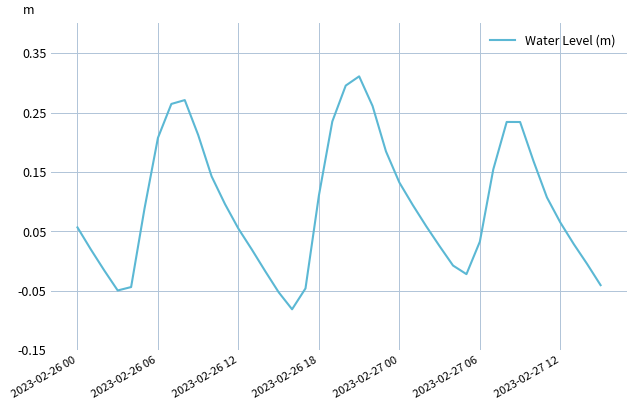

What is the difference between the maximum and minimum values?

0.4